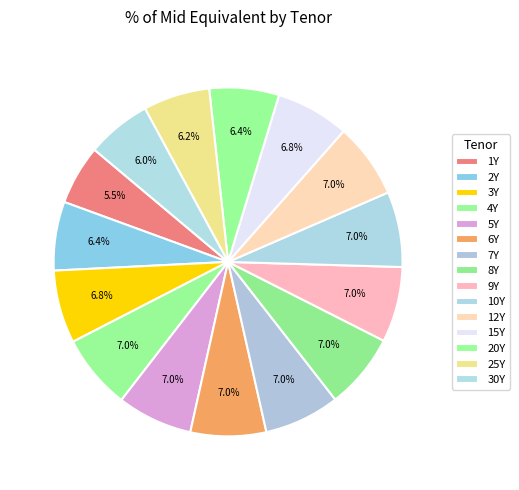

Count the number of slices in the pie.

15